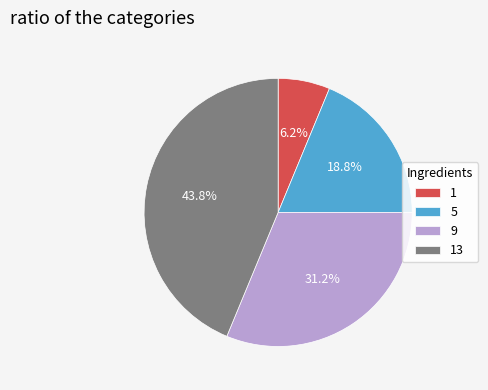

To the nearest percent, what percentage of the pie is 13?

44%